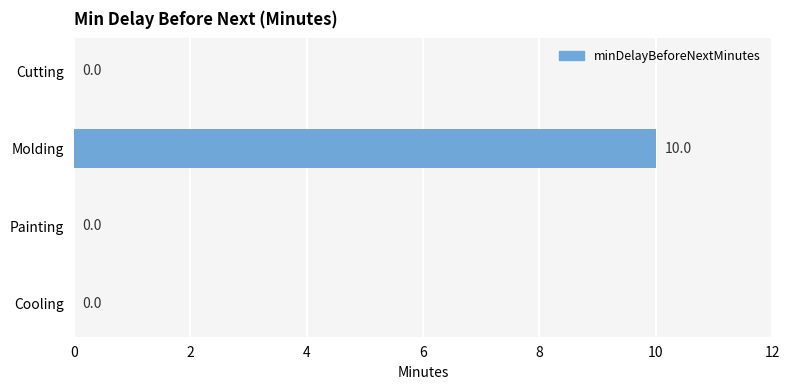

Reading bottom to top, list all the values displayed in this chart.

Cooling=0	Painting=0	Molding=10	Cutting=0